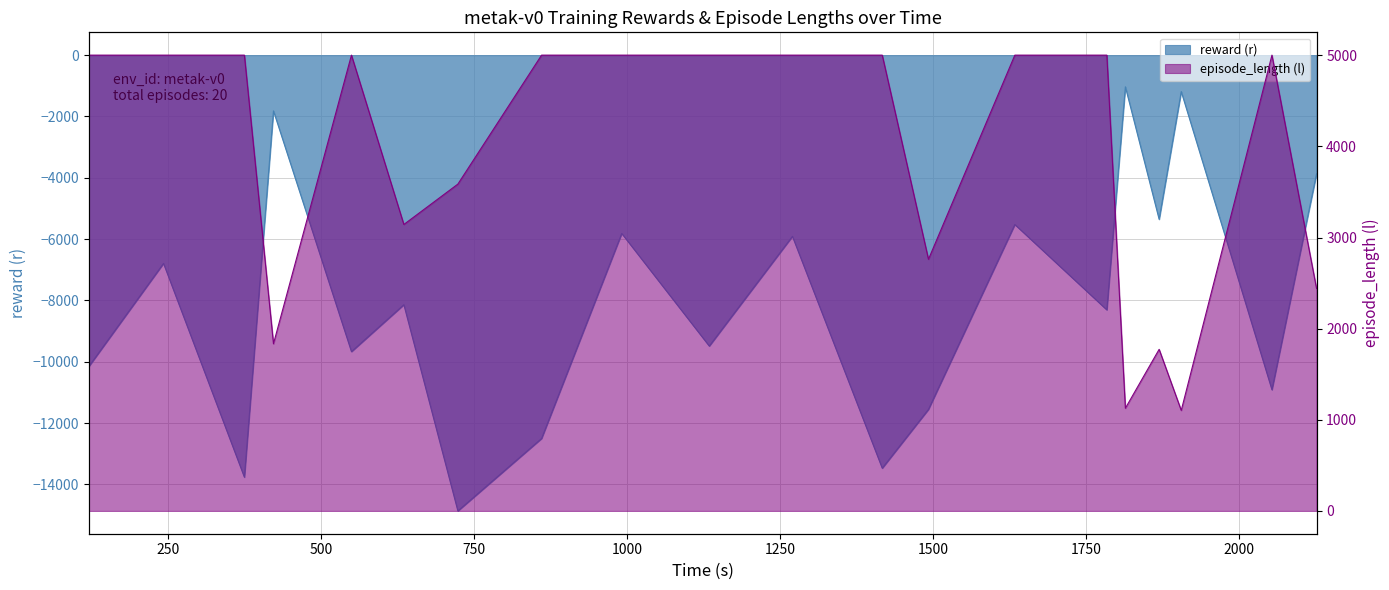

True or false: episode_length (l) and reward (r) intersect in this chart.

False